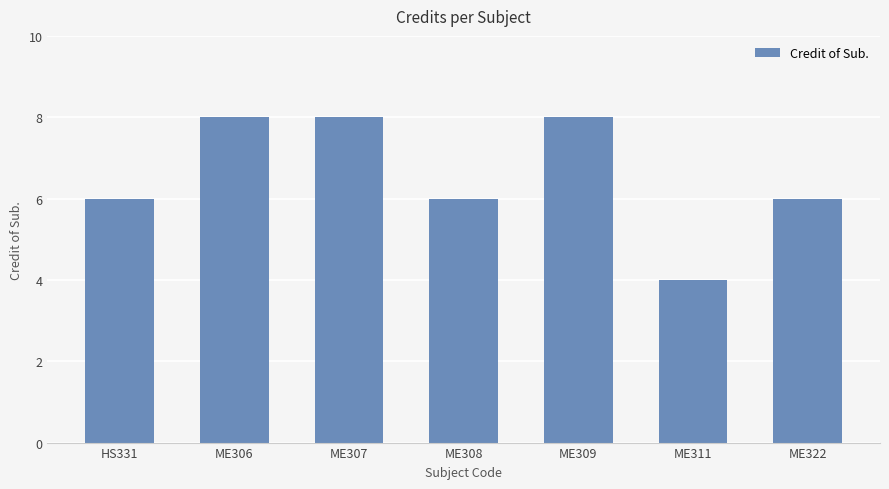

What is the minimum value shown in the chart?

4